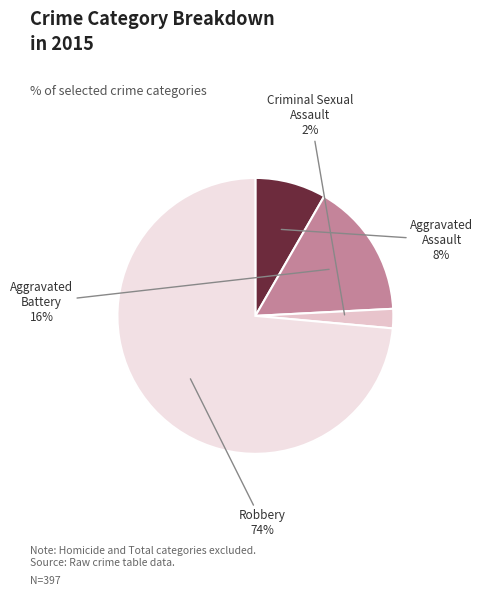

To the nearest percent, what is the combined percentage of Aggravated Battery and Criminal Sexual Assault?

18%